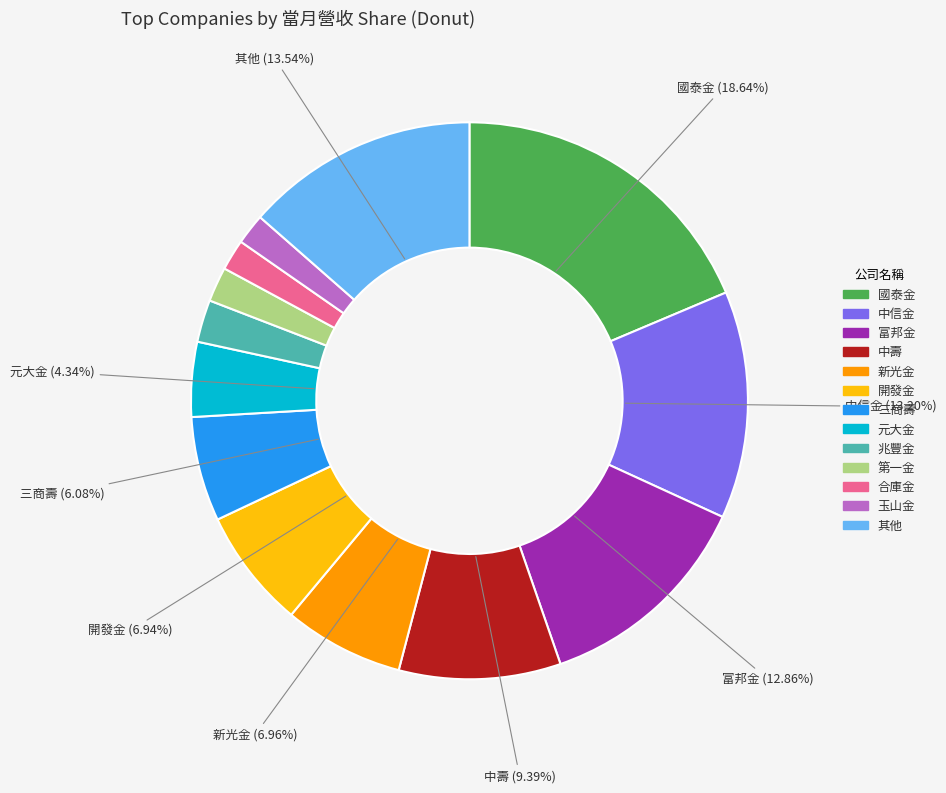

To the nearest percent, what is the difference between the largest and smallest slice percentages?

17%